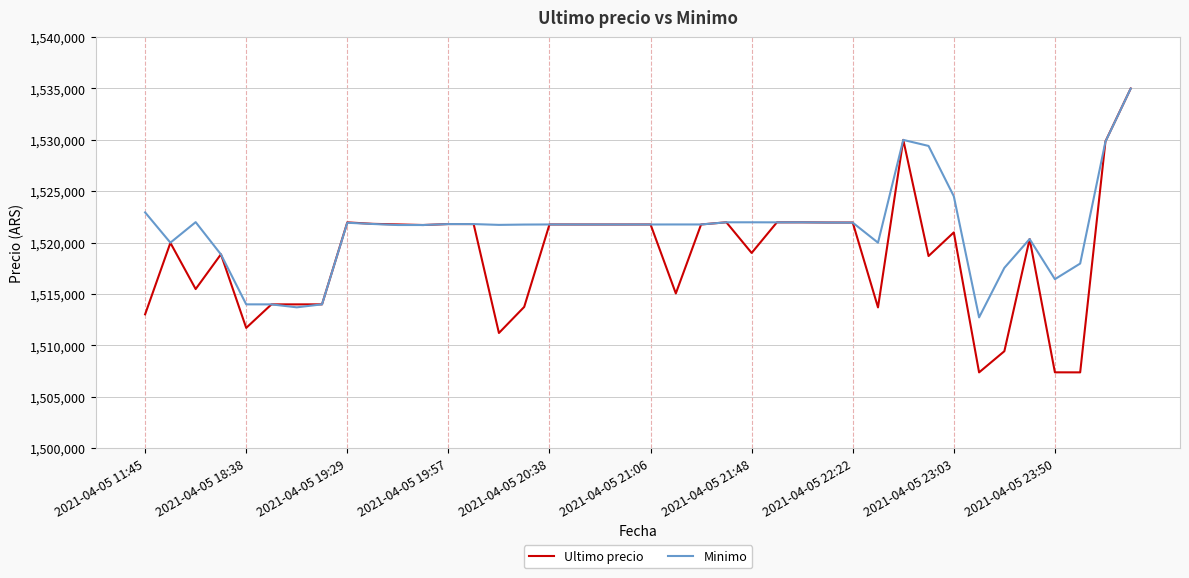

Which series has the largest total across all categories?

Minimo